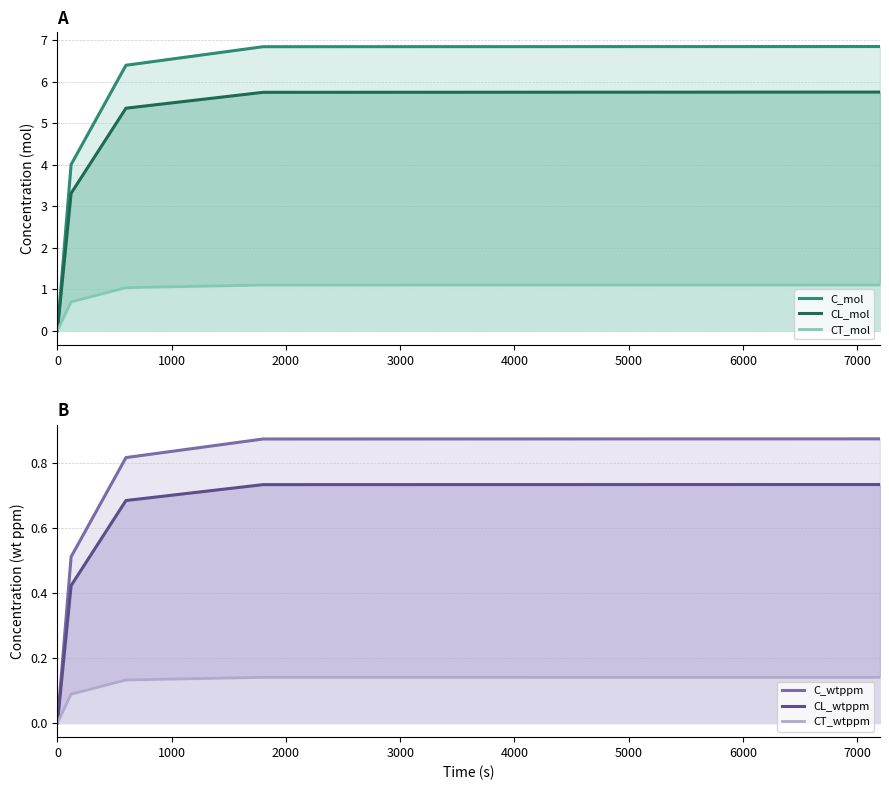

True or false: C_wtppm and CT_mol cross at least once.

False